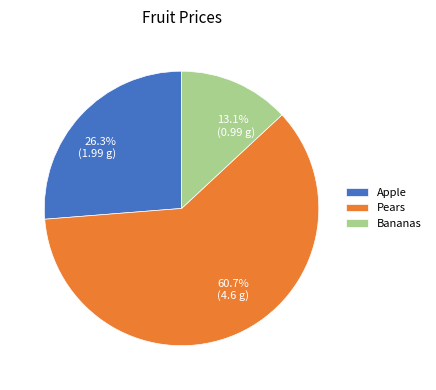

To the nearest percent, what is the difference between the largest and smallest slice percentages?

48%